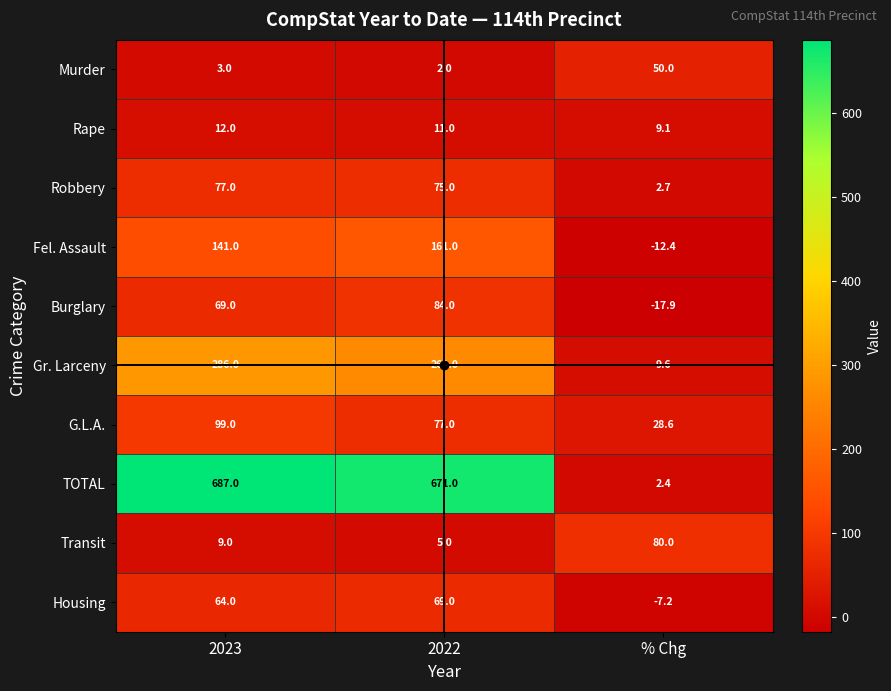

At which category is the sum across all series the highest?

2023